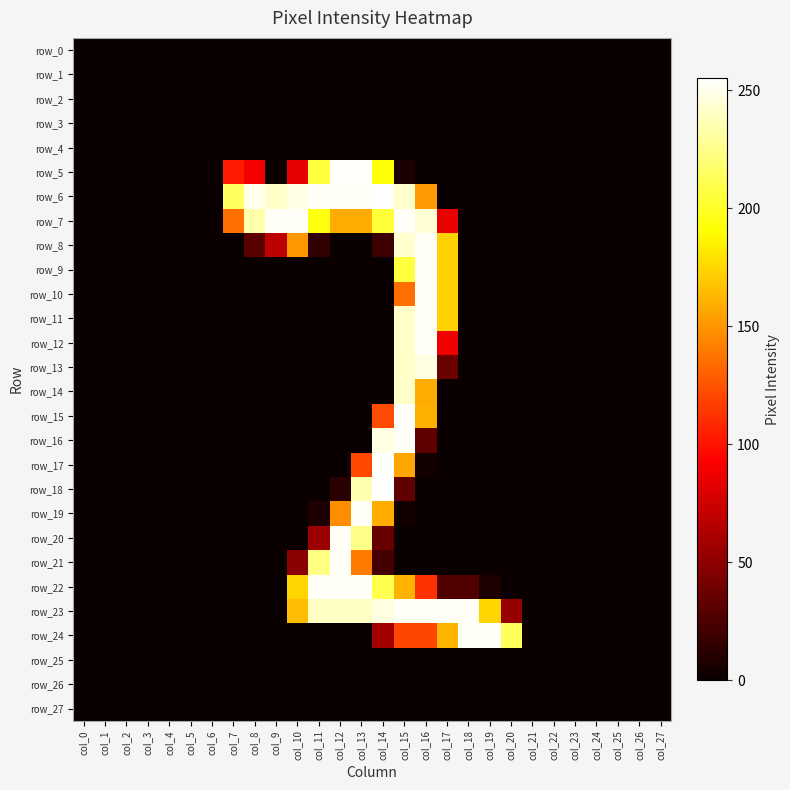

Is it true that row_3 equals 0 at col_12?

True